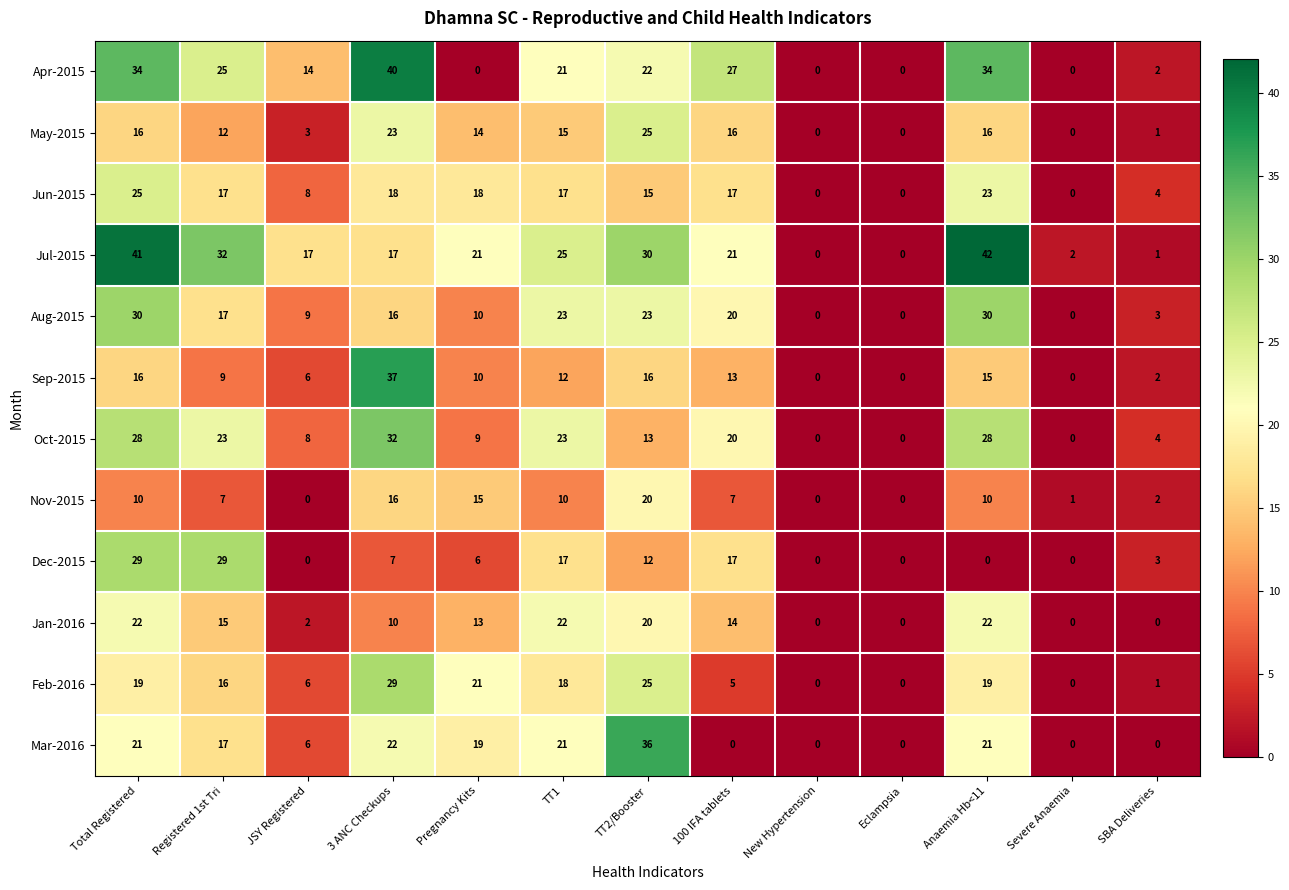

What is the total value across all series at TT1?

224